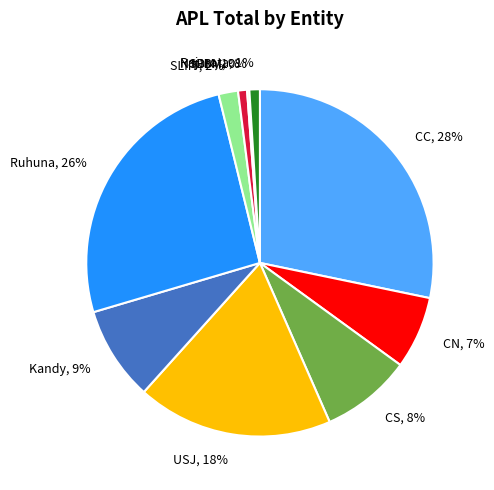

Is there any slice that represents more than half of the pie?

No